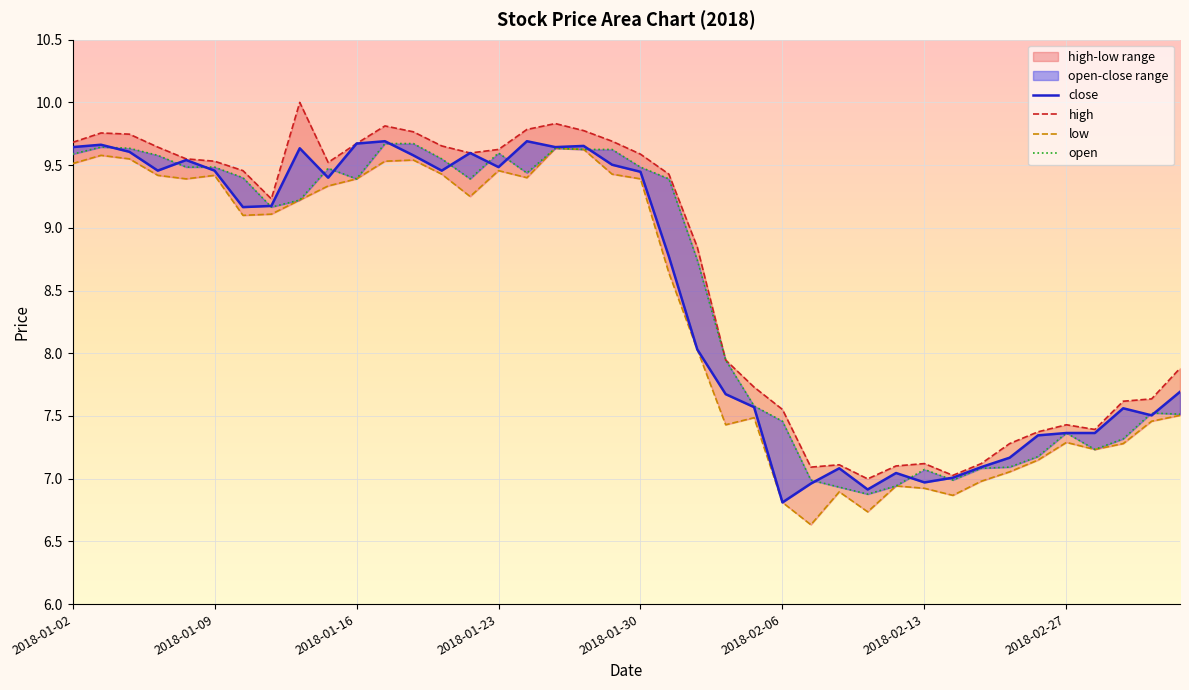

What is the minimum value for high?

7.0